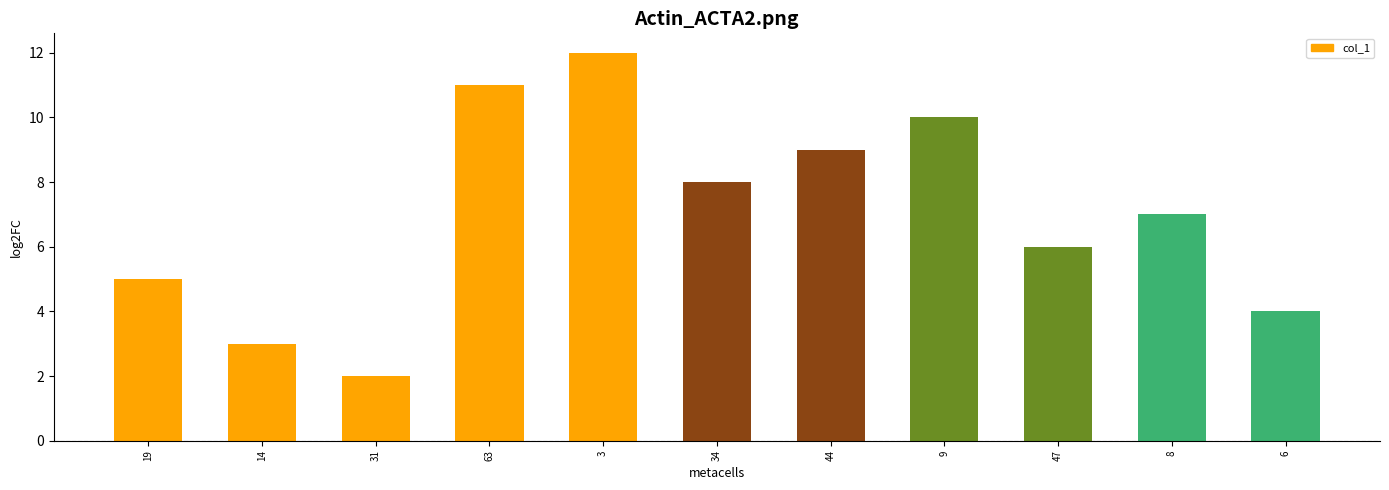

Where does the data first go above 7?

63